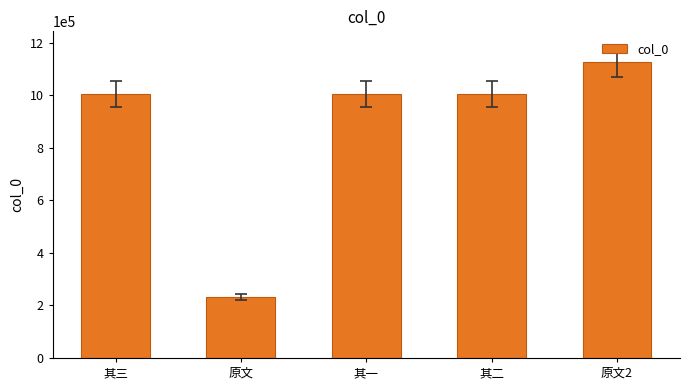

What is the sum of the values at 其三 and 原文?

1238045